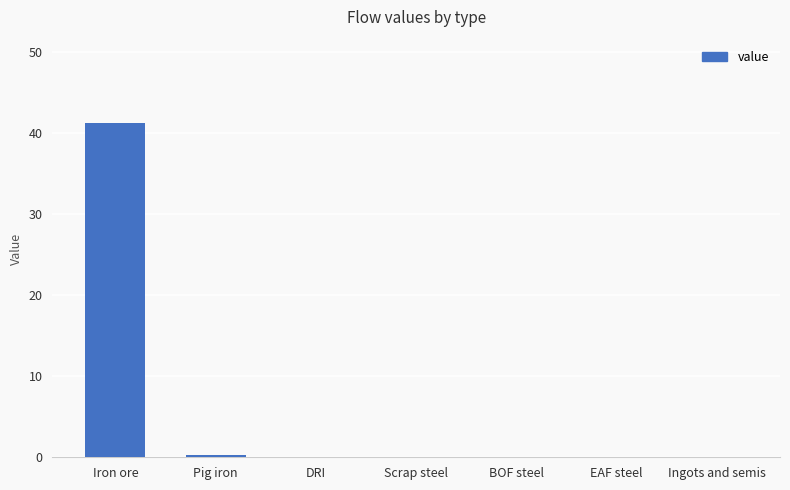

True or false: the data shows 0.0 at DRI.

True